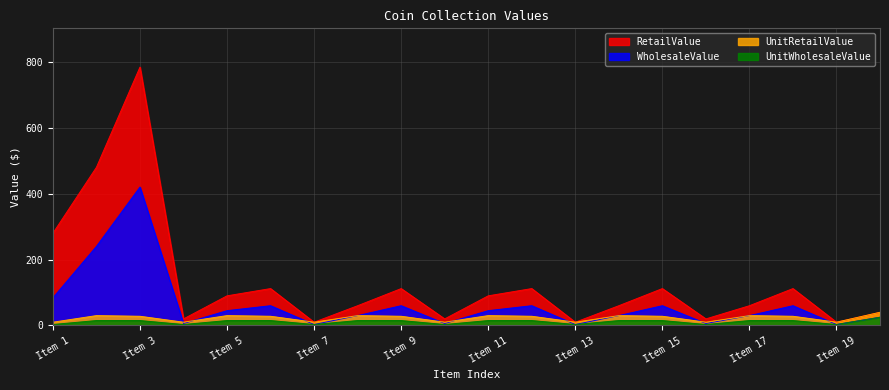

List the labels in order of UnitRetailValue value, largest first.

20, 2, 5, 8, 11, 14, 17, 3, 6, 9, 12, 15, 18, 1, 4, 7, 10, 13, 16, 19